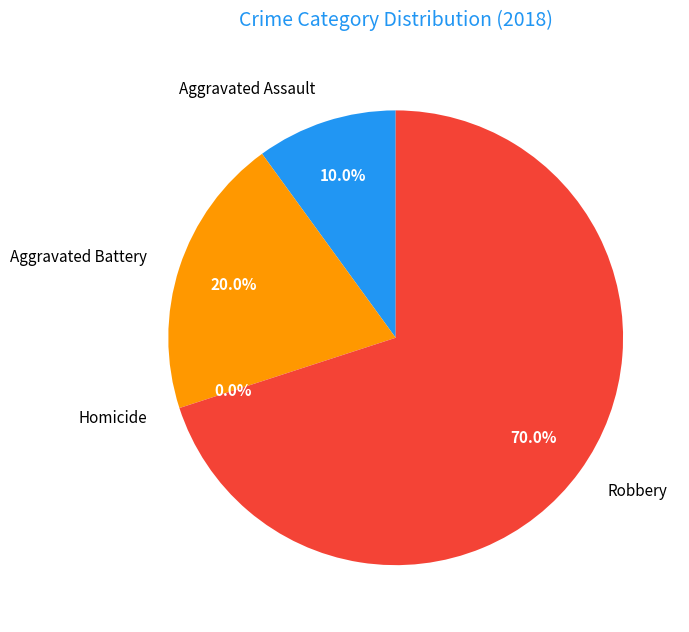

What is the change in value from Aggravated Assault to Robbery?

+6